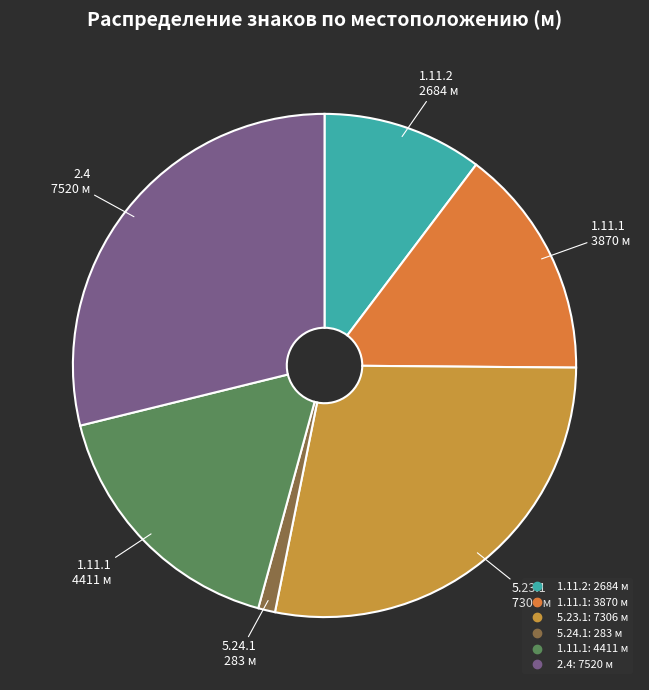

What is the smallest slice in the pie chart?

283